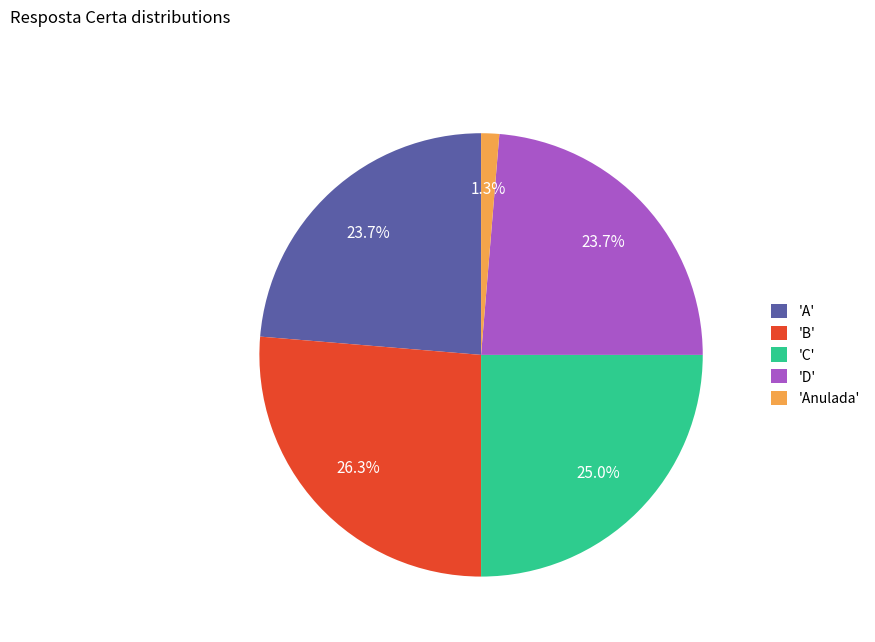

Does any single category account for the majority?

No